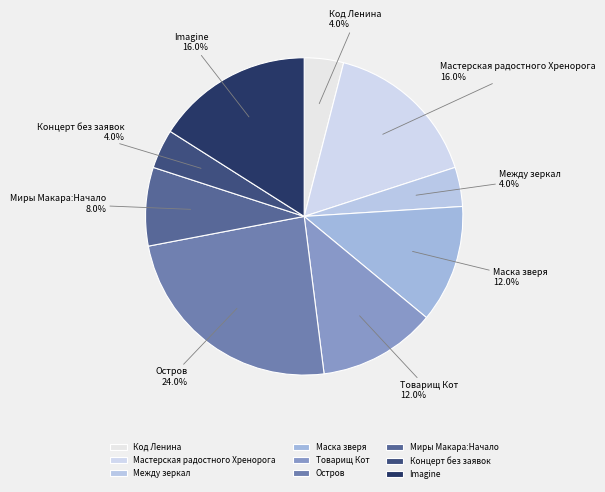

What portion of the pie excludes Товарищ Кот?

88.0%